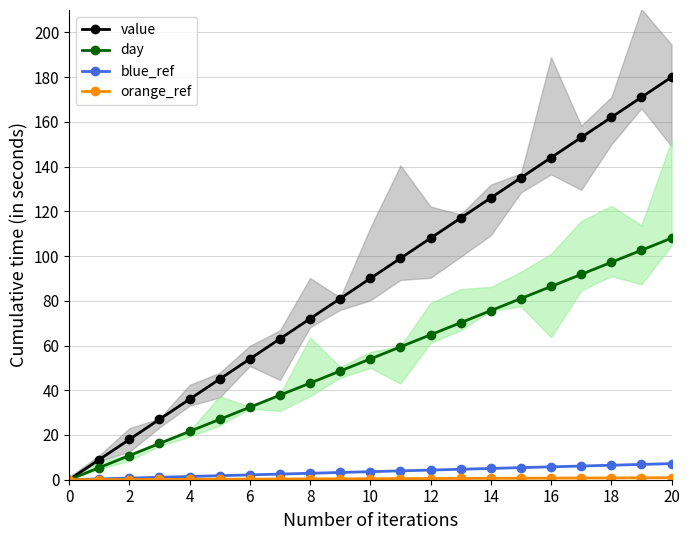

True or false: blue_ref and value cross at least once.

False